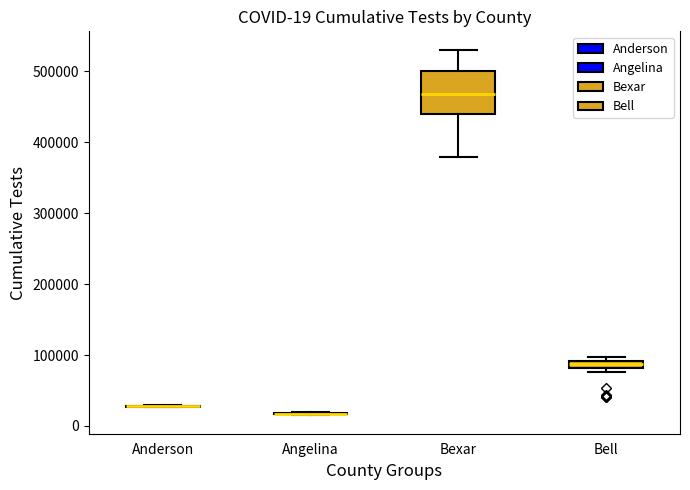

Comparing the boxes themselves (not the whiskers), which one is the tallest?

Bexar